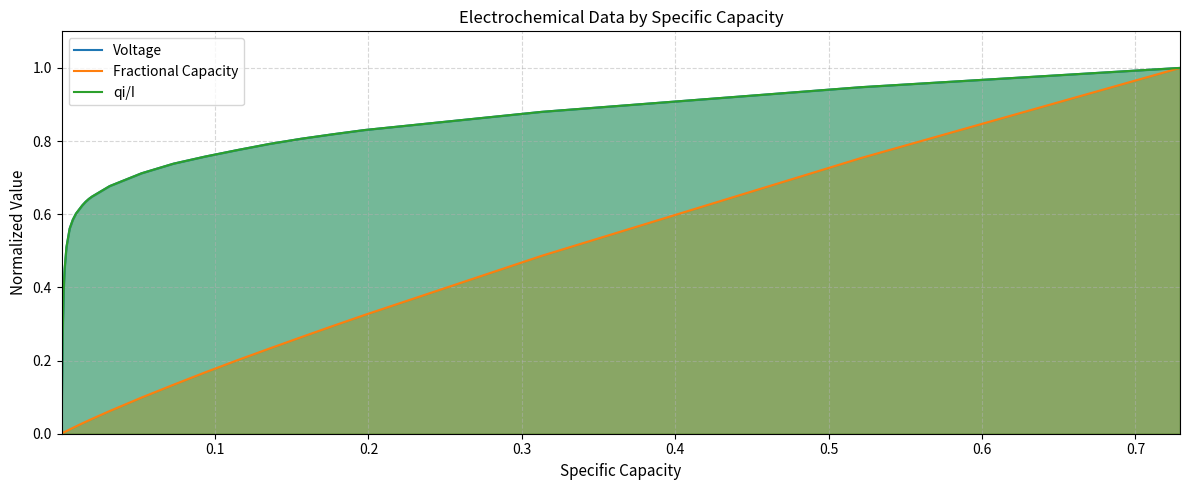

What is the maximum value for Voltage?

1.0